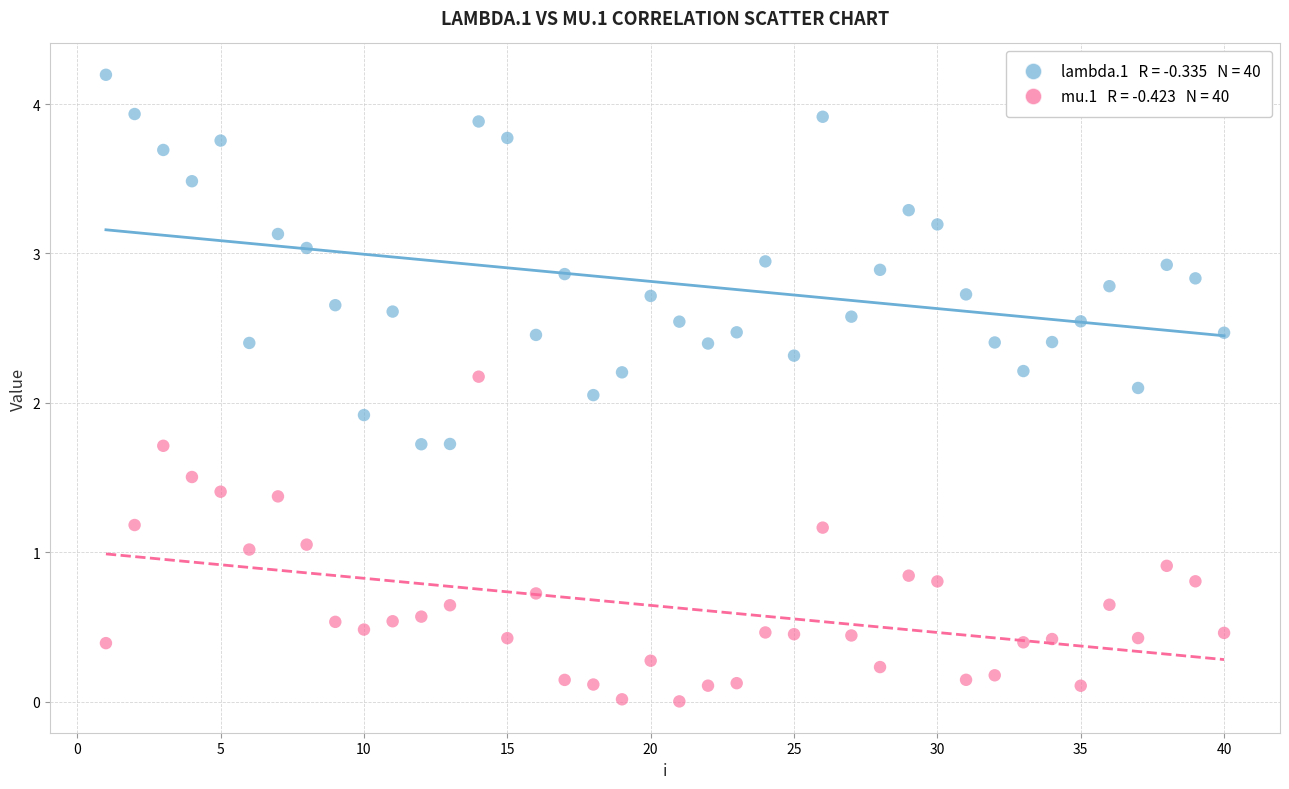

Across all data points, what is the range of X values (max minus min)?

39.0